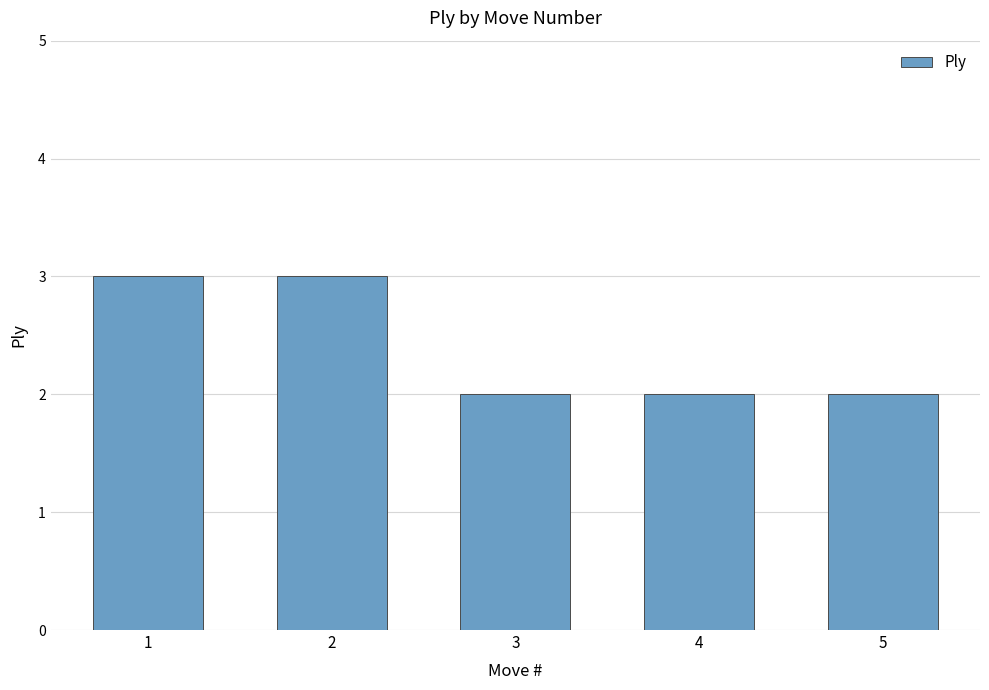

How many values are between 2 and 3?

5